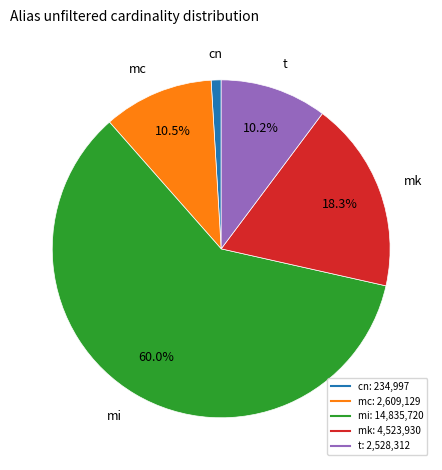

What is the largest slice in the pie chart?

mi